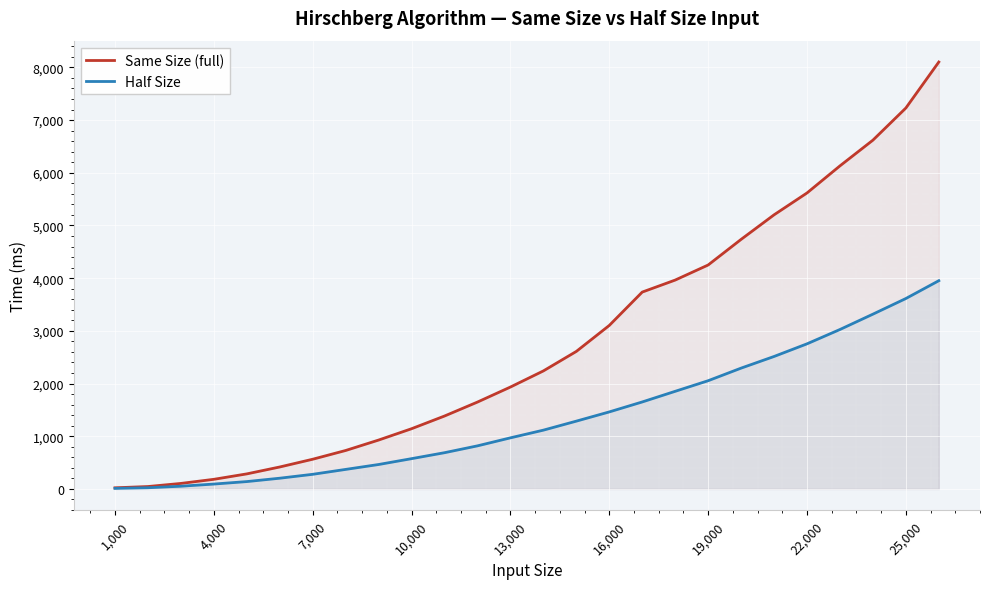

Reading left to right, extract all data points from this chart.

Same Size (full): 22	46	105	183	286	417	564	730	928	1143	1384	1649	1934	2240	2610	3103	3736	3964	4250	4736	5202	5617	6131	6619	7229	8102
Half Size: 11	23	52	93	140	204	278	371	464	575	688	818	970	1116	1287	1462	1651	1853	2054	2293	2514	2754	3026	3317	3614	3952